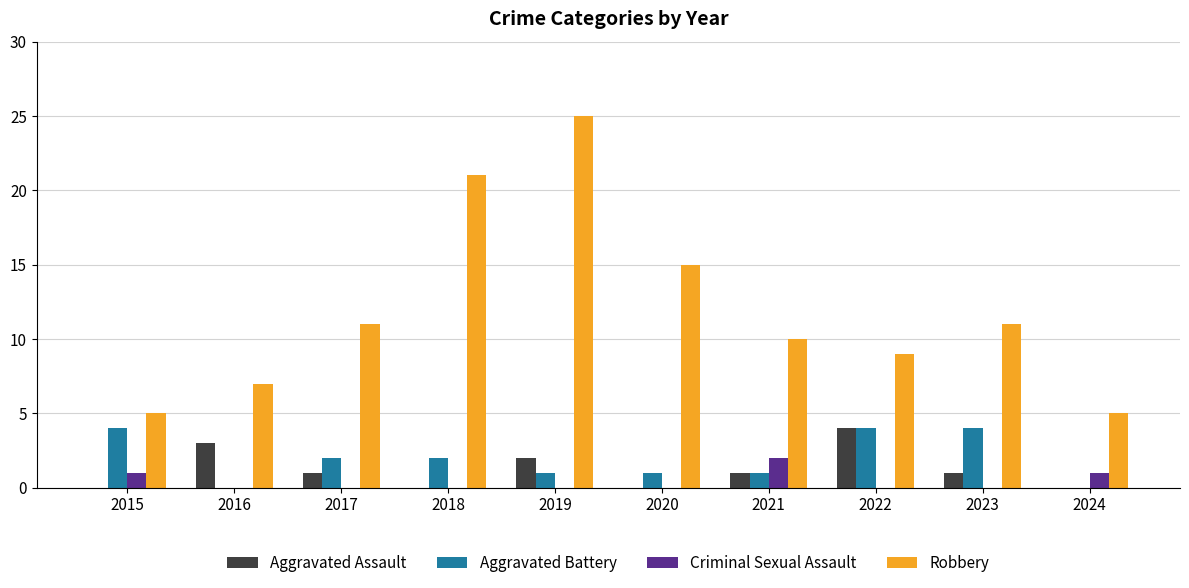

At which label does Aggravated Assault reach its peak?

2022